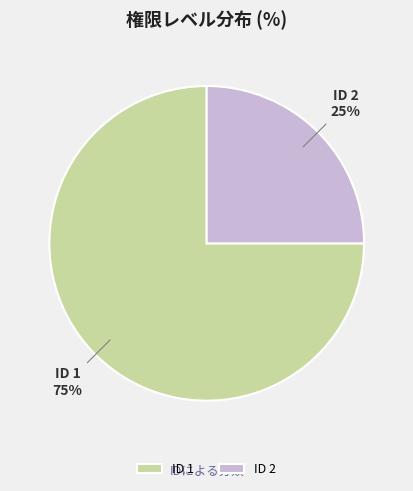

How many segments does this pie chart have?

2